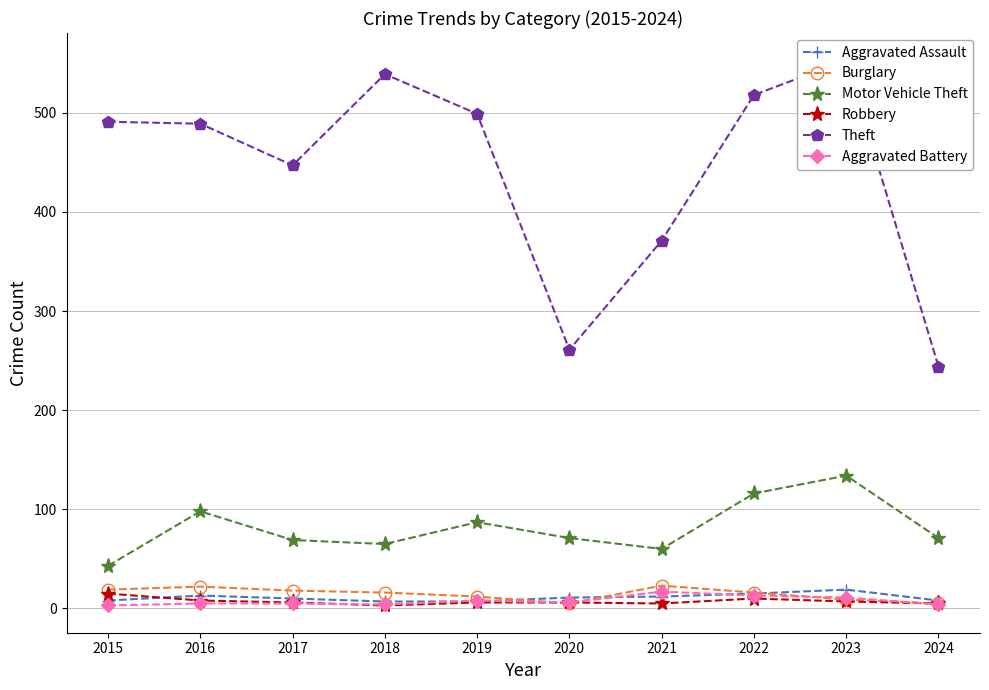

At which label does Motor Vehicle Theft first exceed 71?

2016